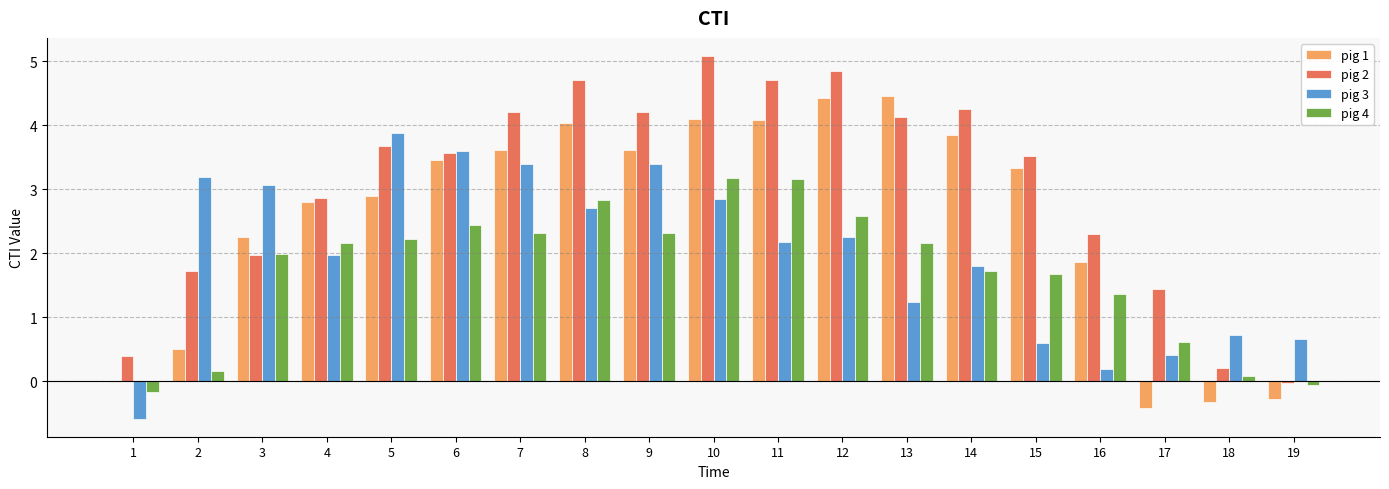

Between 9 and 12, which series saw the biggest shift?

pig 3